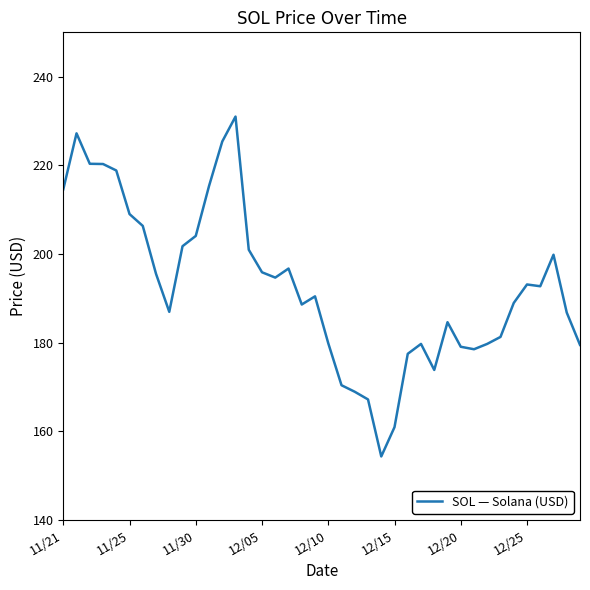

What is the greatest value displayed?

231.0